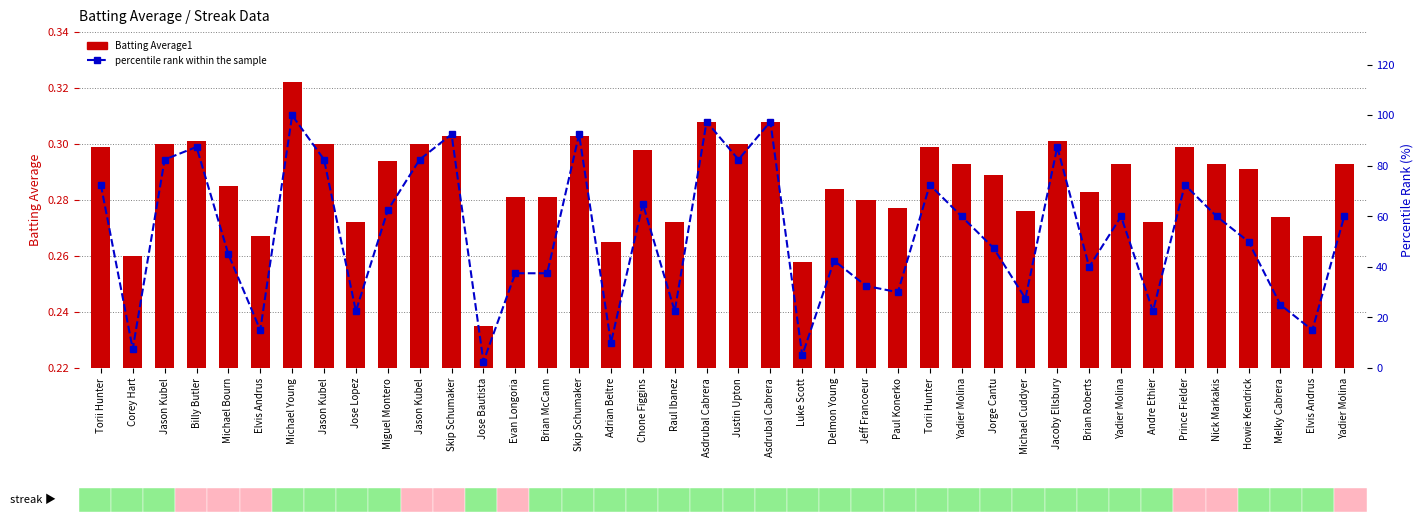

What is the label of the 1st bar from the left?

Torii Hunter